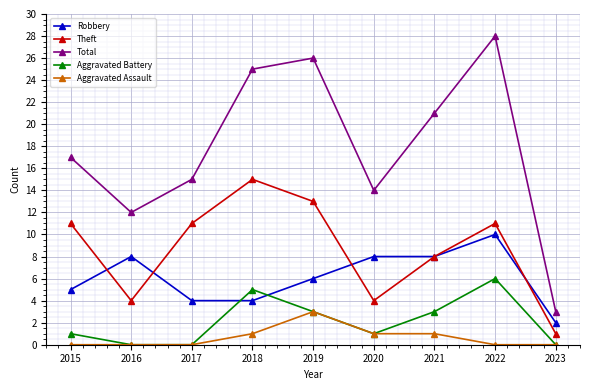

Reading right to left, extract all data points from this chart.

Robbery: 2023=2	2022=10	2021=8	2020=8	2019=6	2018=4	2017=4	2016=8	2015=5
Theft: 2023=1	2022=11	2021=8	2020=4	2019=13	2018=15	2017=11	2016=4	2015=11
Total: 2023=3	2022=28	2021=21	2020=14	2019=26	2018=25	2017=15	2016=12	2015=17
Aggravated Battery: 2023=0	2022=6	2021=3	2020=1	2019=3	2018=5	2017=0	2016=0	2015=1
Aggravated Assault: 2023=0	2022=0	2021=1	2020=1	2019=3	2018=1	2017=0	2016=0	2015=0